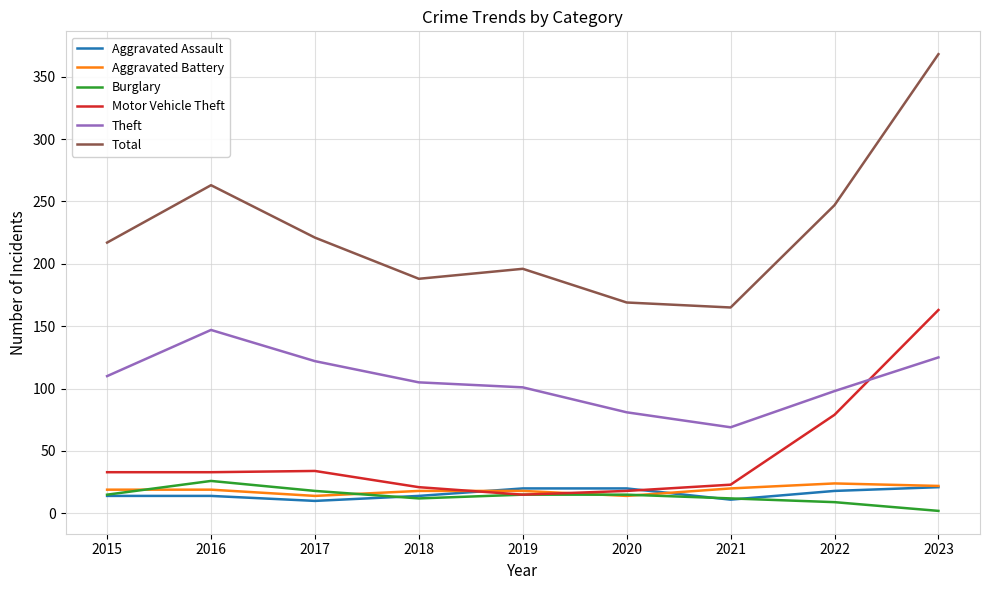

At which category does the chart reach its peak across all series?

2023